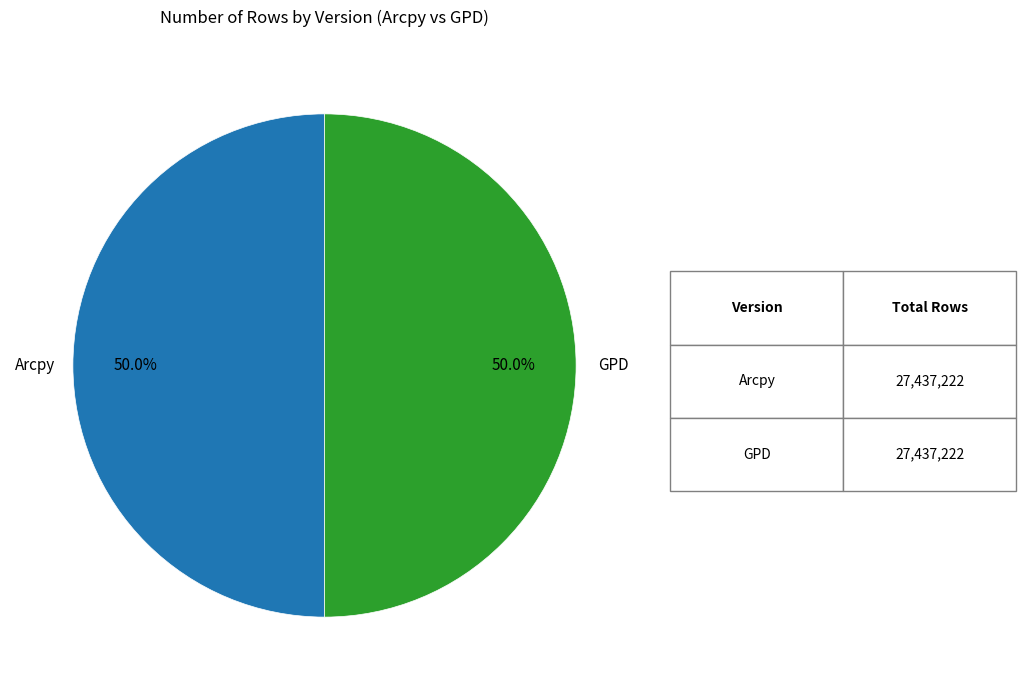

How many slices are in this pie chart?

2